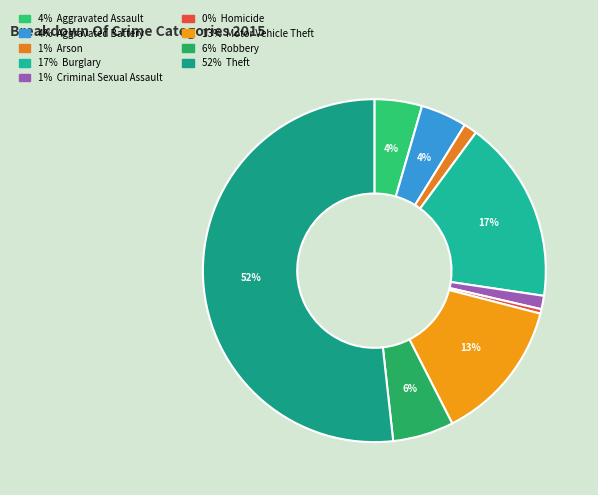

Which category accounts for the majority?

Theft